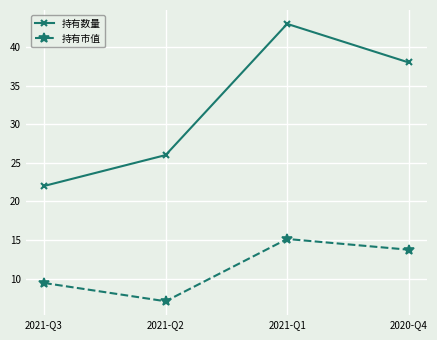

Reading right to left, transcribe all the data shown in this chart.

持有数量: 2020-Q4=38.0	2021-Q1=43.0	2021-Q2=26.0	2021-Q3=22.0
持有市值: 2020-Q4=13.7	2021-Q1=15.1	2021-Q2=7.1	2021-Q3=9.4